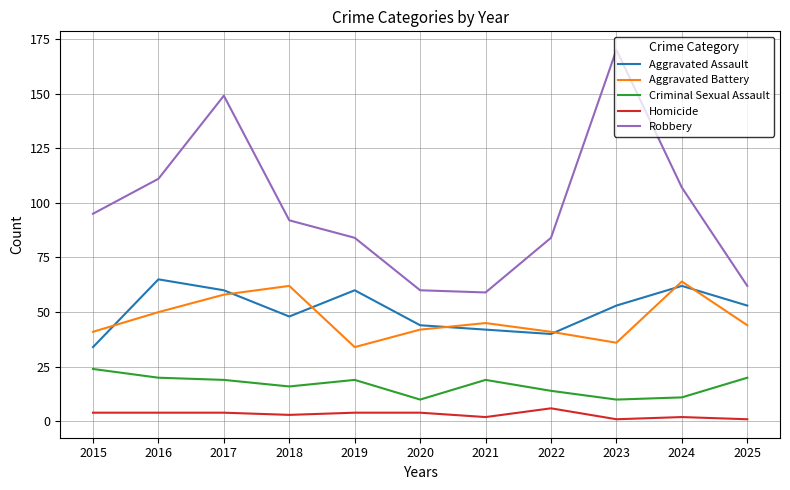

Count the Homicide values in the range 2 to 4.

8